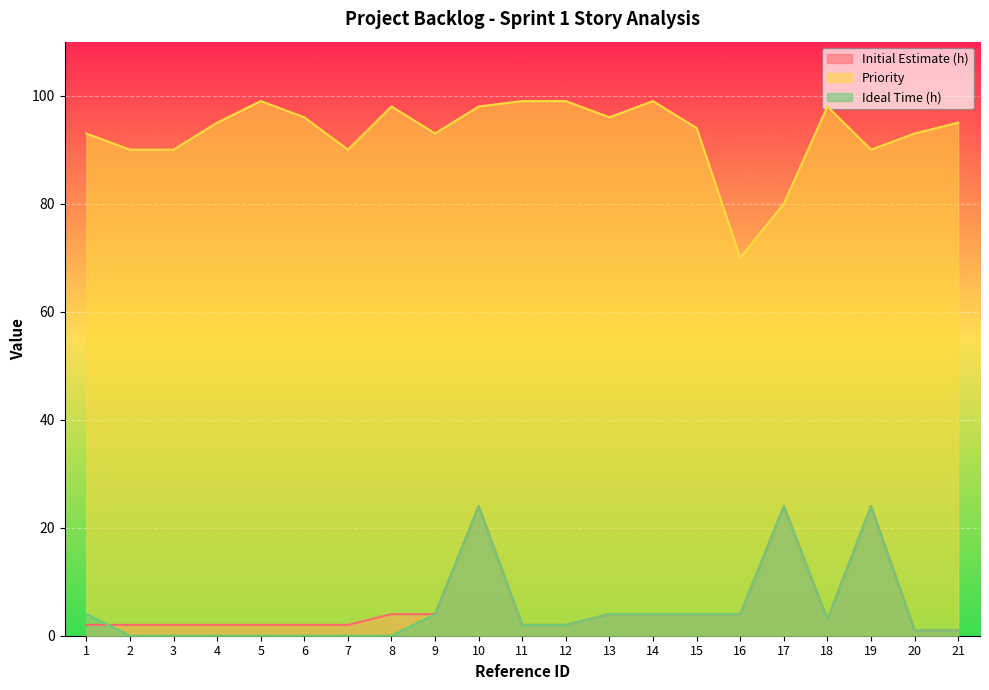

At which label is Priority closest to 84?

17